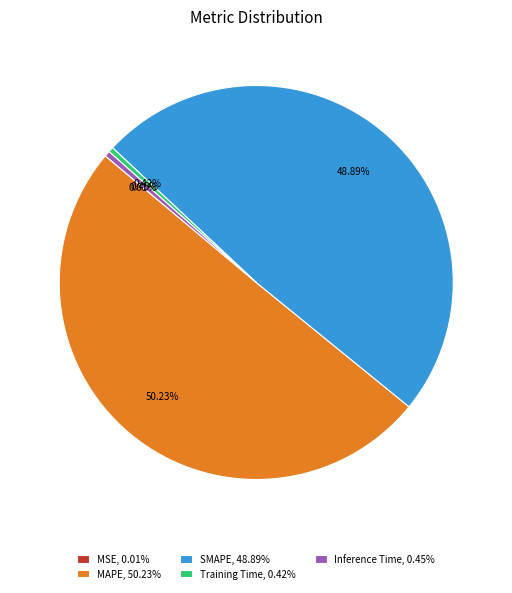

What is the largest slice in the pie chart?

MAPE